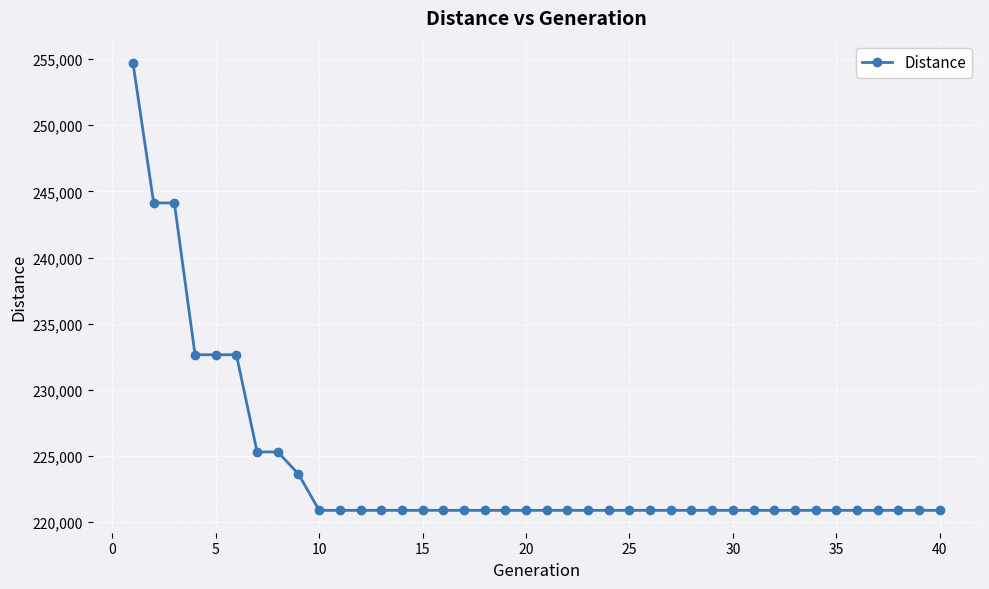

What is the value of the 3rd point from the left?

244125